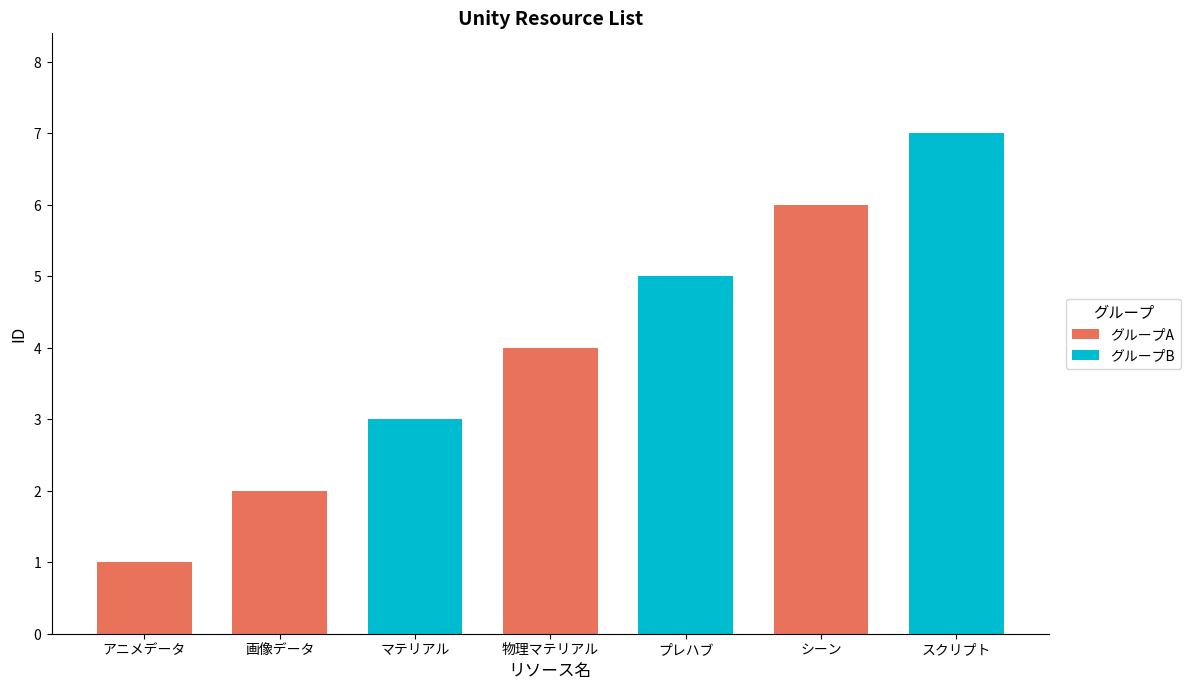

Reading left to right, transcribe all the data shown in this chart.

1	2	3	4	5	6	7